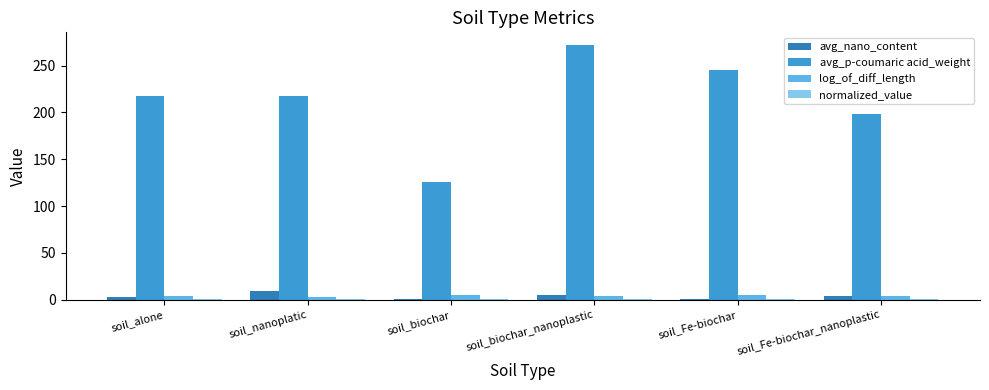

What is the sum of all avg_nano_content values?

22.1